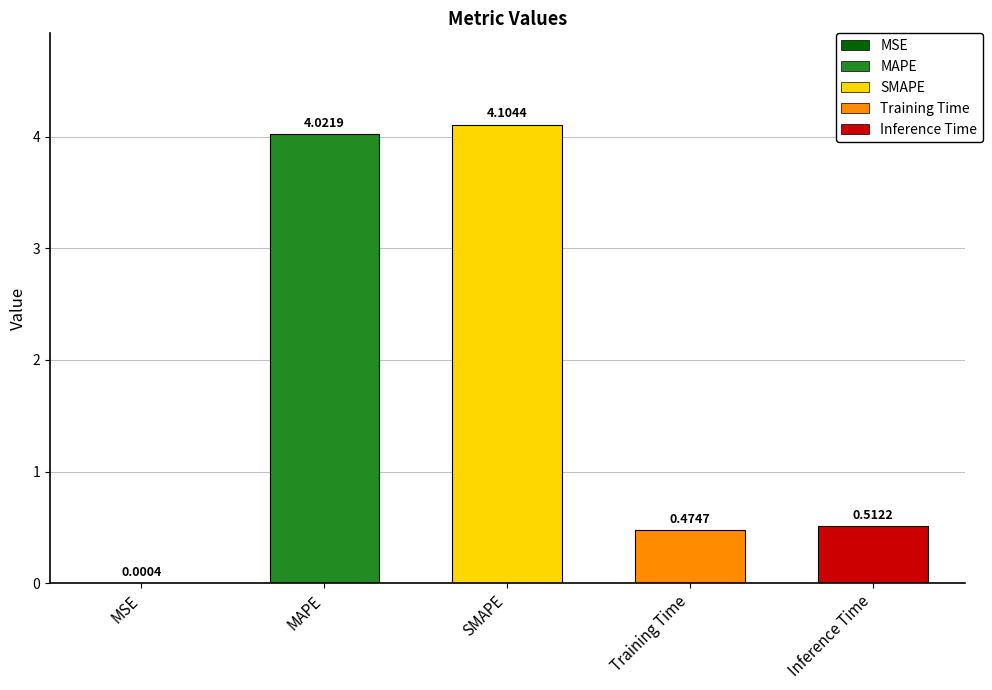

Is it true that the value at SMAPE is 4.1?

True